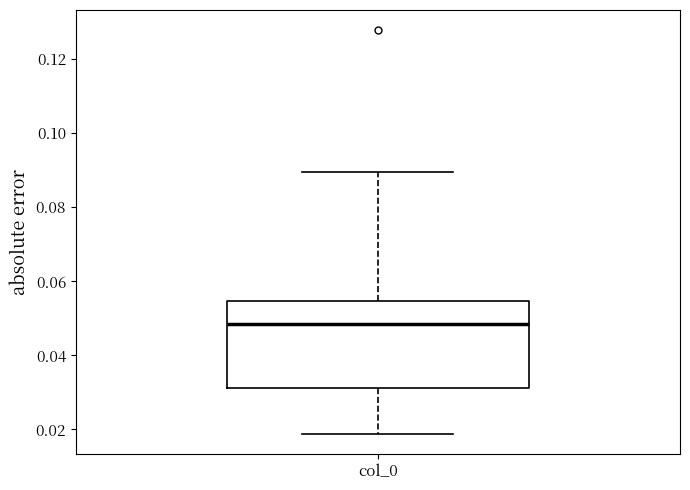

Where does the lower whisker of the box for col_0 end on the y-axis? The values are not printed on the chart, so give them approximately, as read against the axis.

0.018